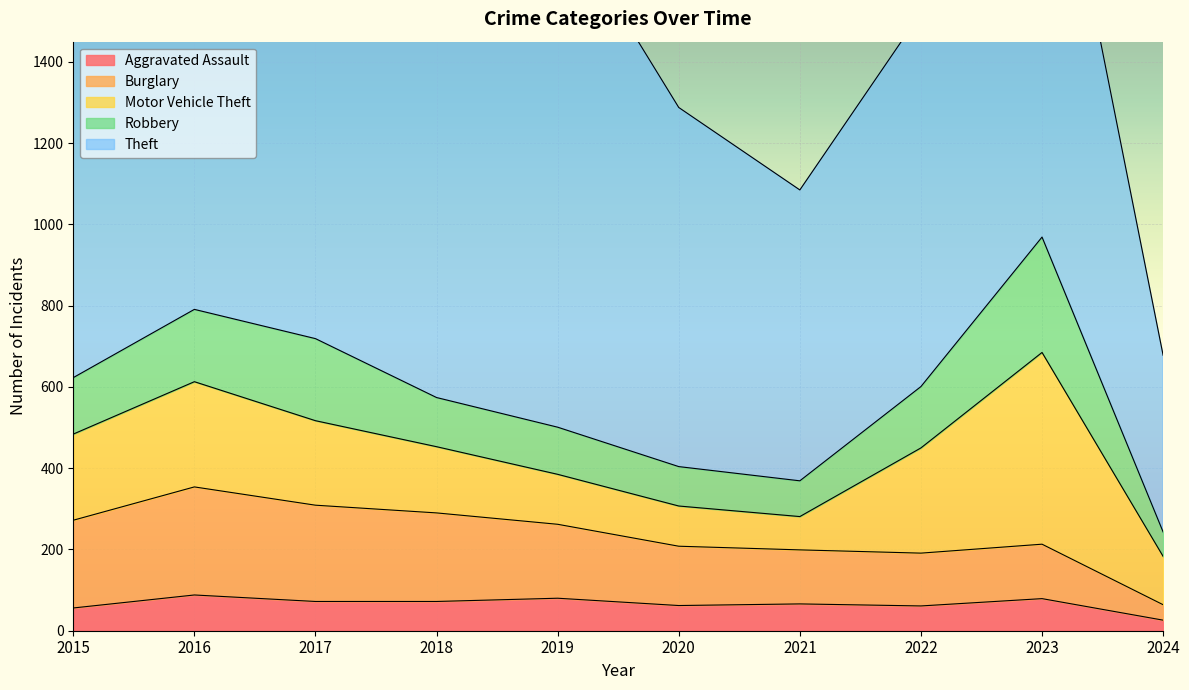

What is the average value of the Motor Vehicle Theft series?

200